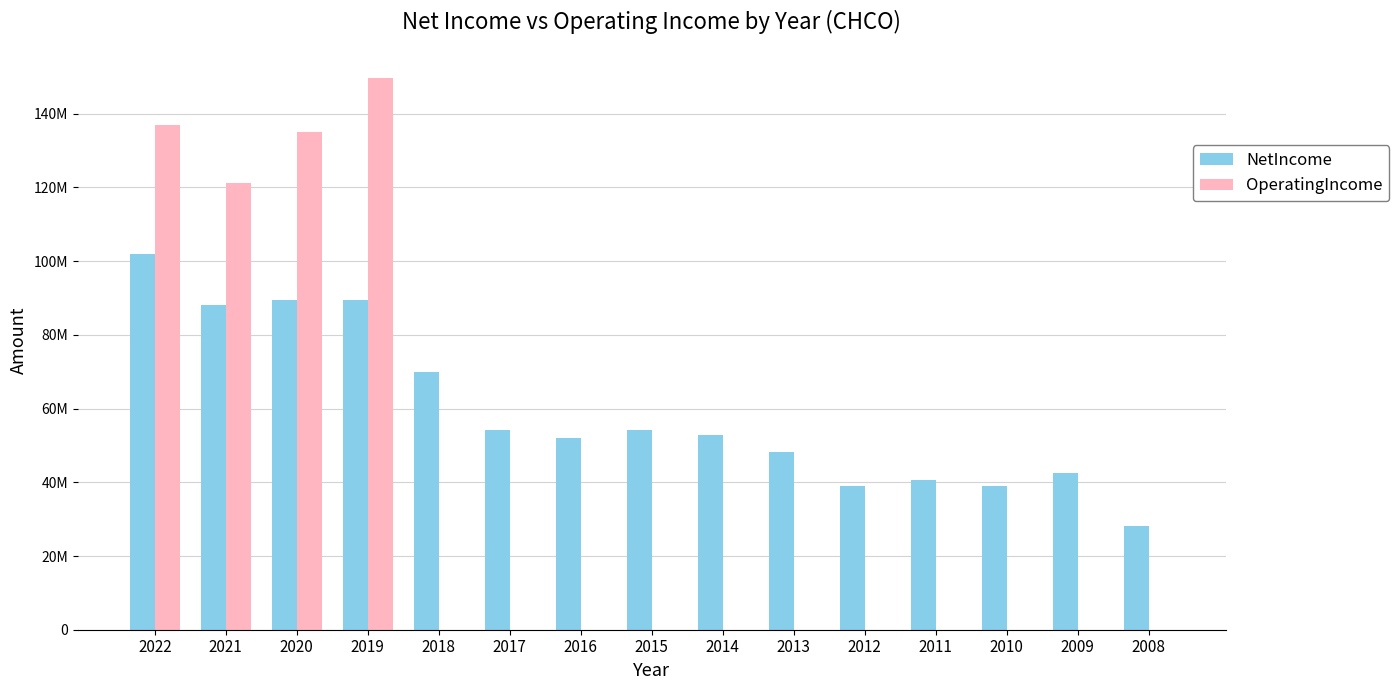

What are all the series names shown in the legend?

NetIncome, OperatingIncome